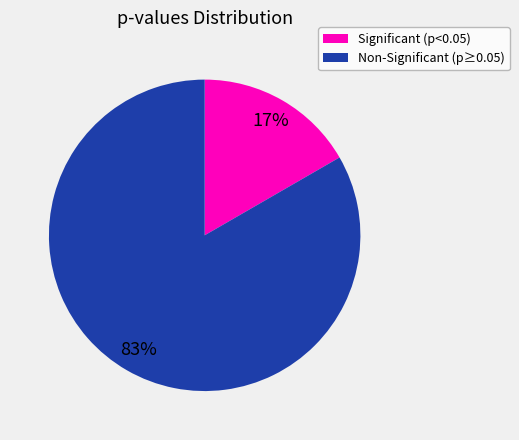

Does any single category account for the majority?

Yes